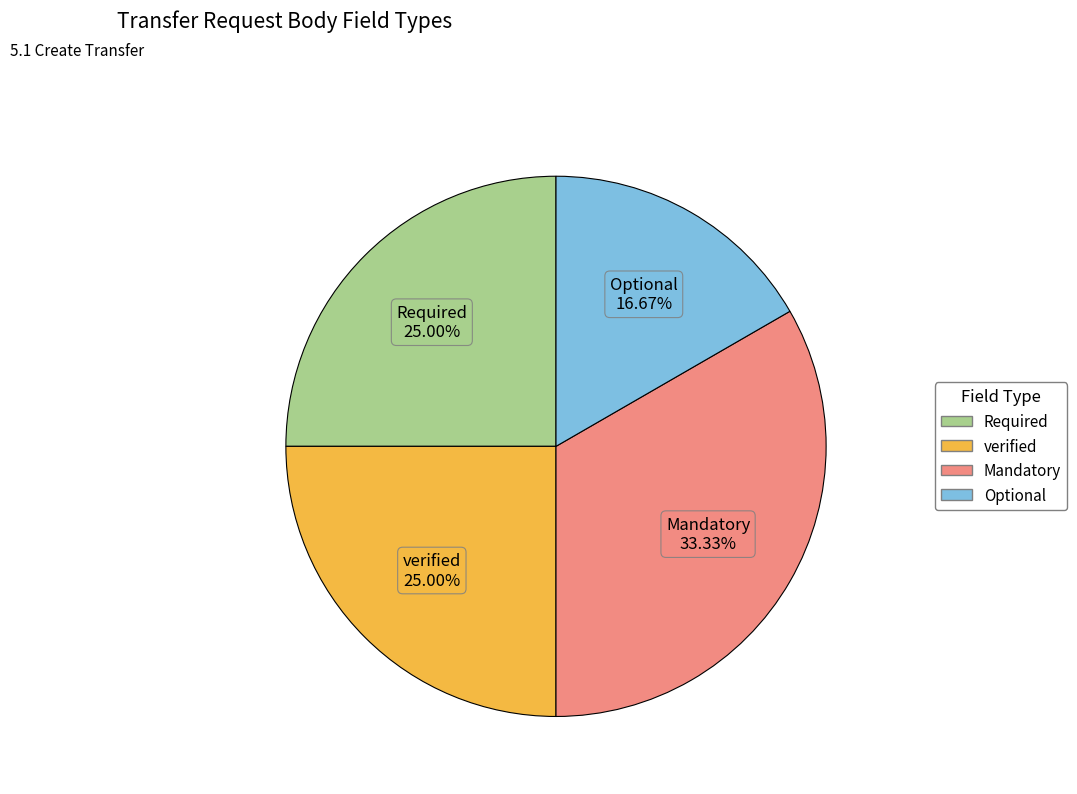

Is there a majority slice in this chart?

No